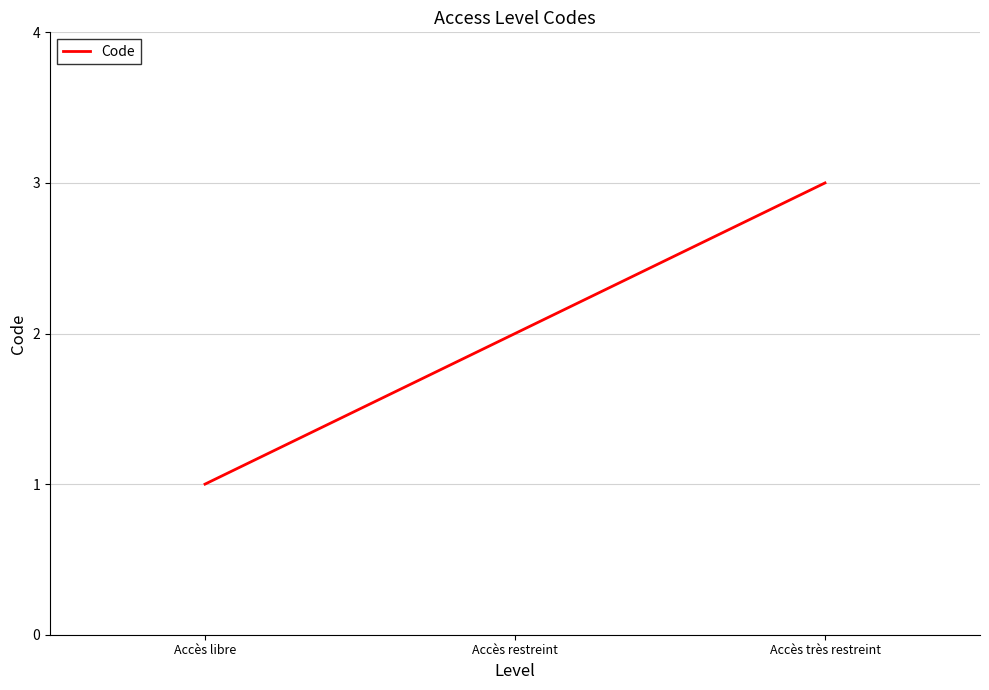

What position from the left is Accès très restreint?

3